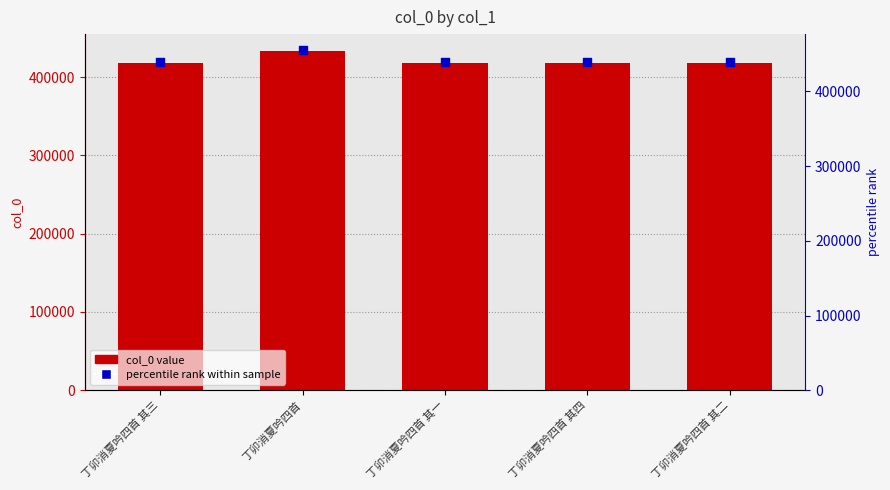

At how many categories does at least one series exceed 435650?

5